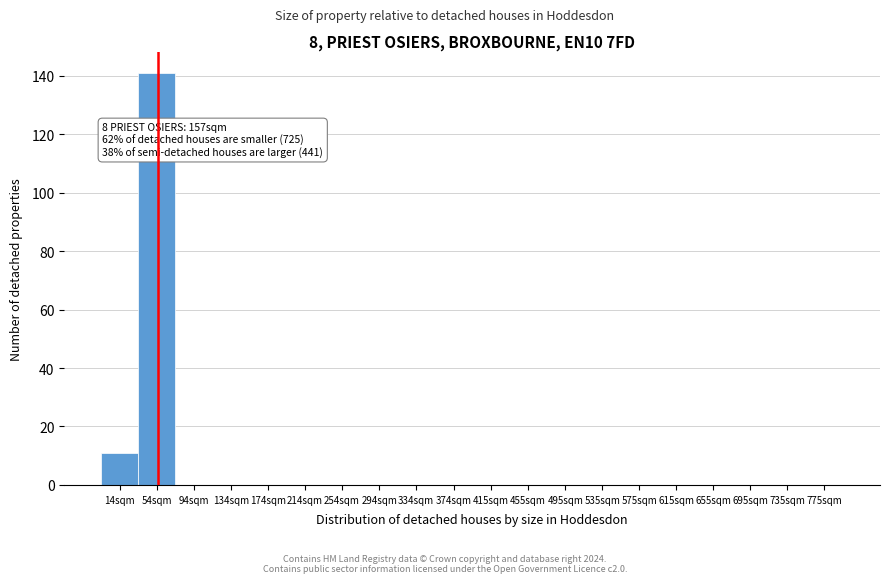

Reading left to right, transcribe all the data shown in this chart.

14sqm=11	54sqm=141	94sqm=0	134sqm=0	174sqm=0	214sqm=0	254sqm=0	294sqm=0	334sqm=0	374sqm=0	415sqm=0	455sqm=0	495sqm=0	535sqm=0	575sqm=0	615sqm=0	655sqm=0	695sqm=0	735sqm=0	775sqm=0